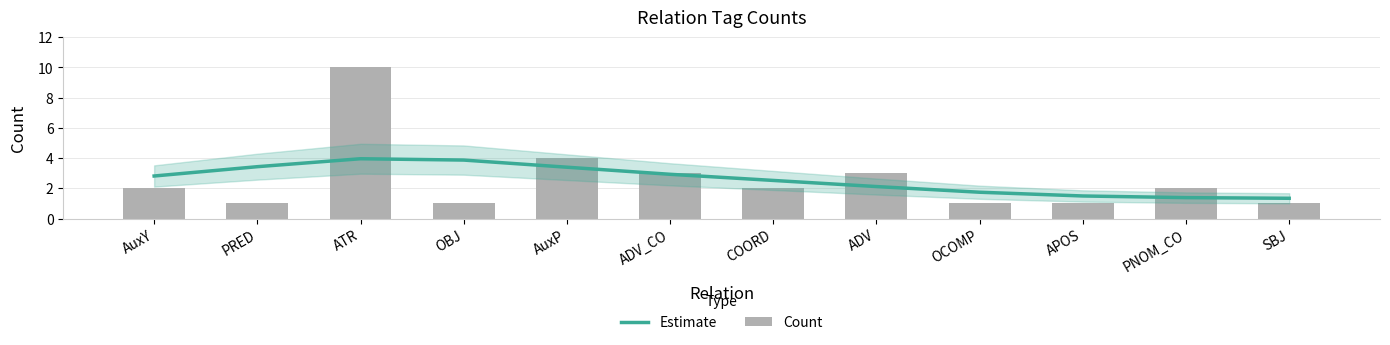

The Estimate series shows 2.8 at AuxY. True or false?

True